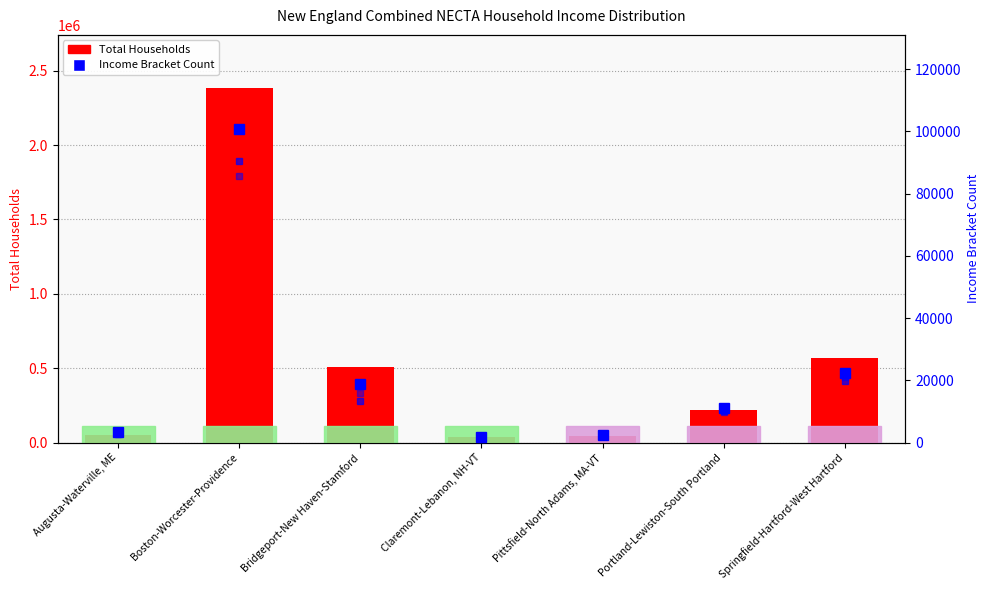

Between Bridgeport-New Haven-Stamford and Portland-Lewiston-South Portland, which series saw the biggest shift?

B19001H_001E (Total)